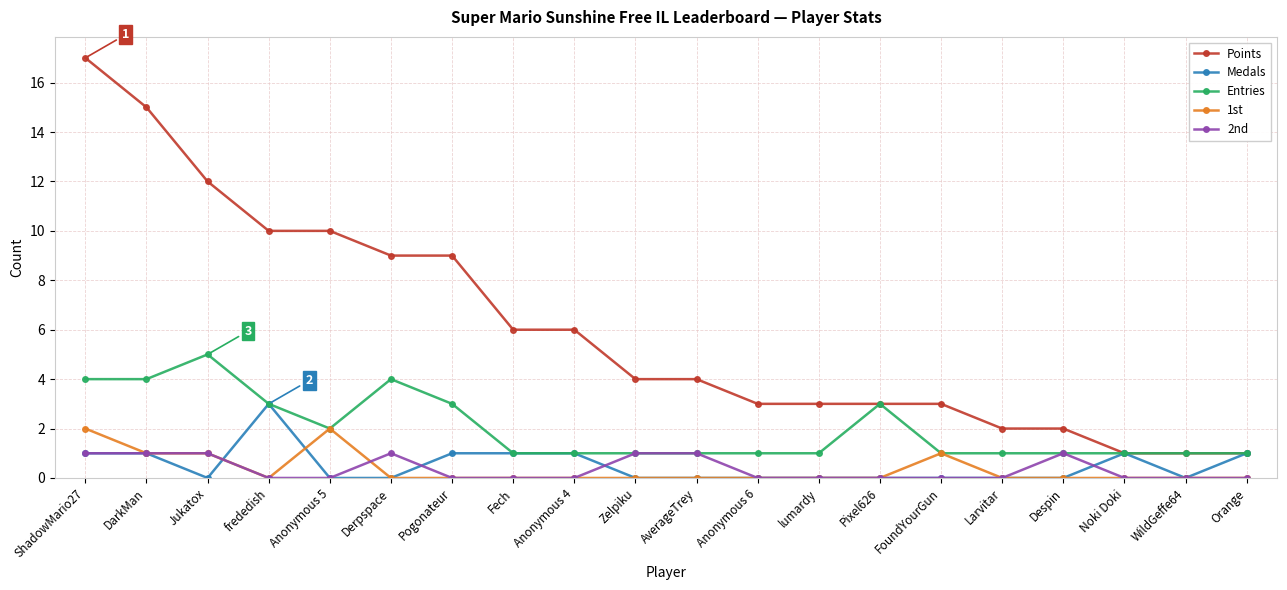

How many Medals values are between 0 and 1?

19